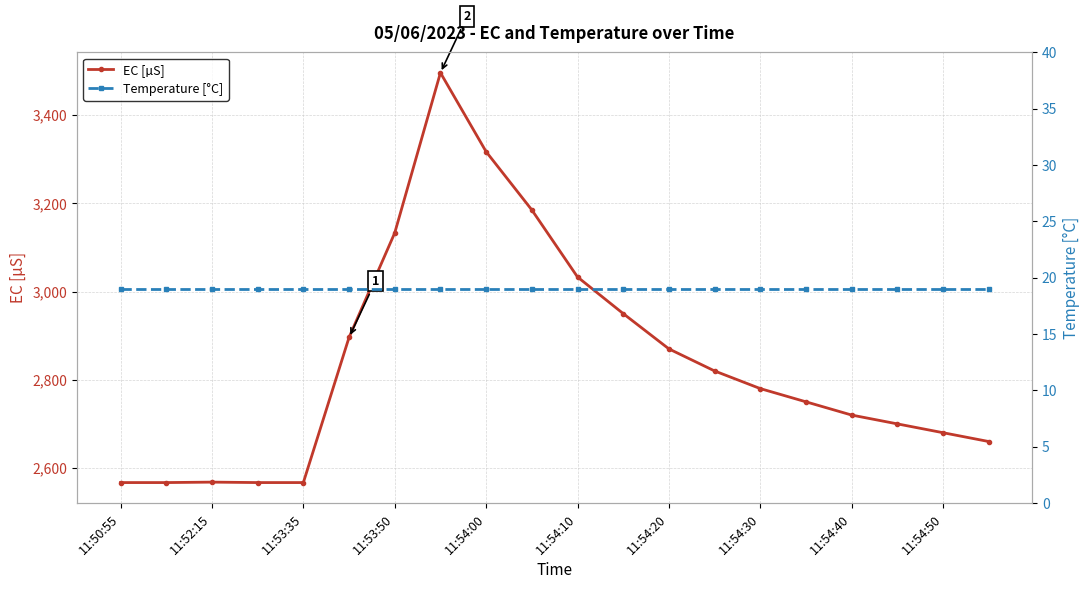

True or false: Temperature [°C] and EC [µS] intersect in this chart.

False